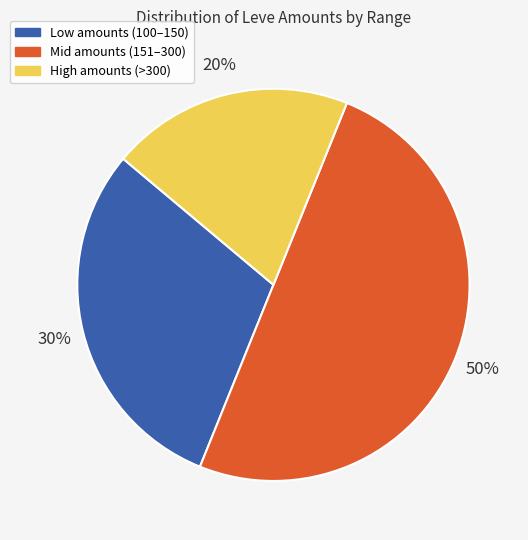

To the nearest percent, what is the difference between the largest and smallest slice percentages?

30%